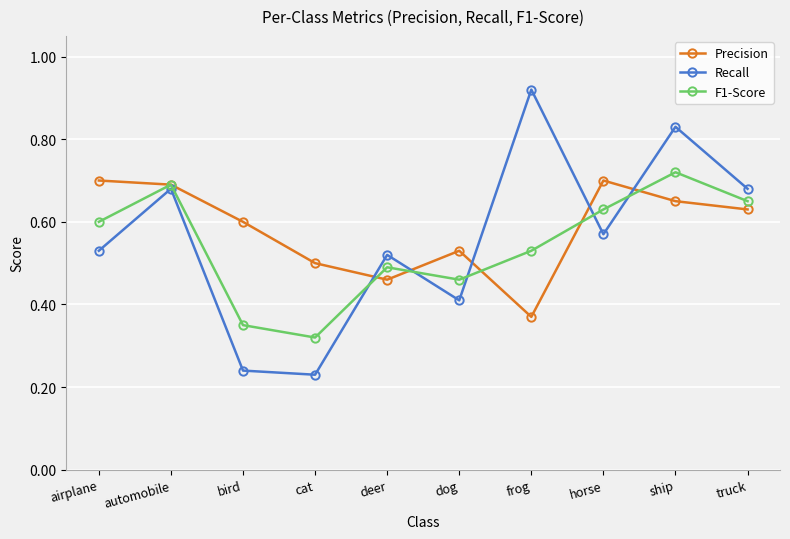

Between deer and horse, which series saw the biggest shift?

Precision